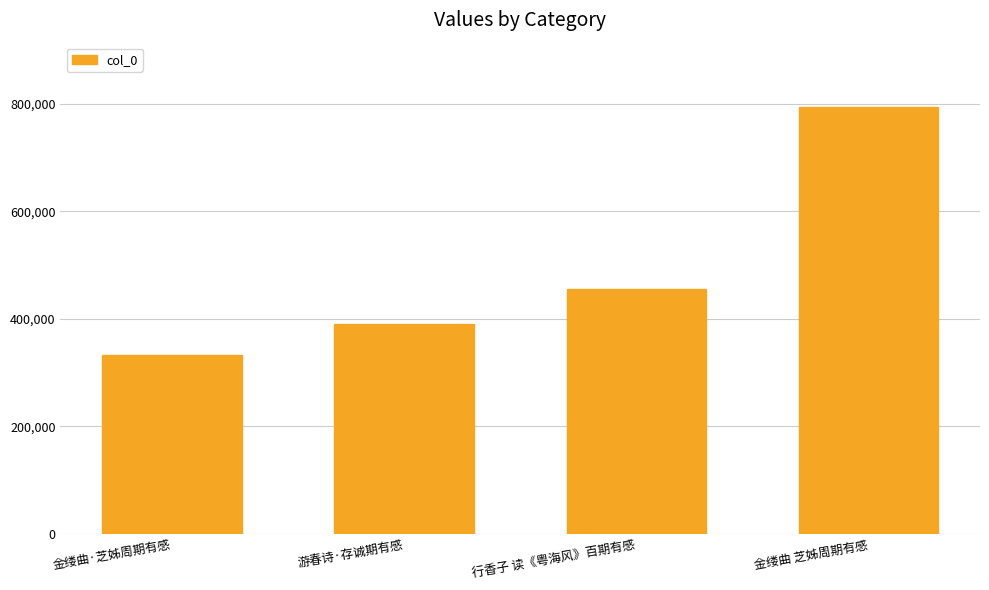

What is the label of the 1st bar from the left?

金缕曲·芝姊周期有感